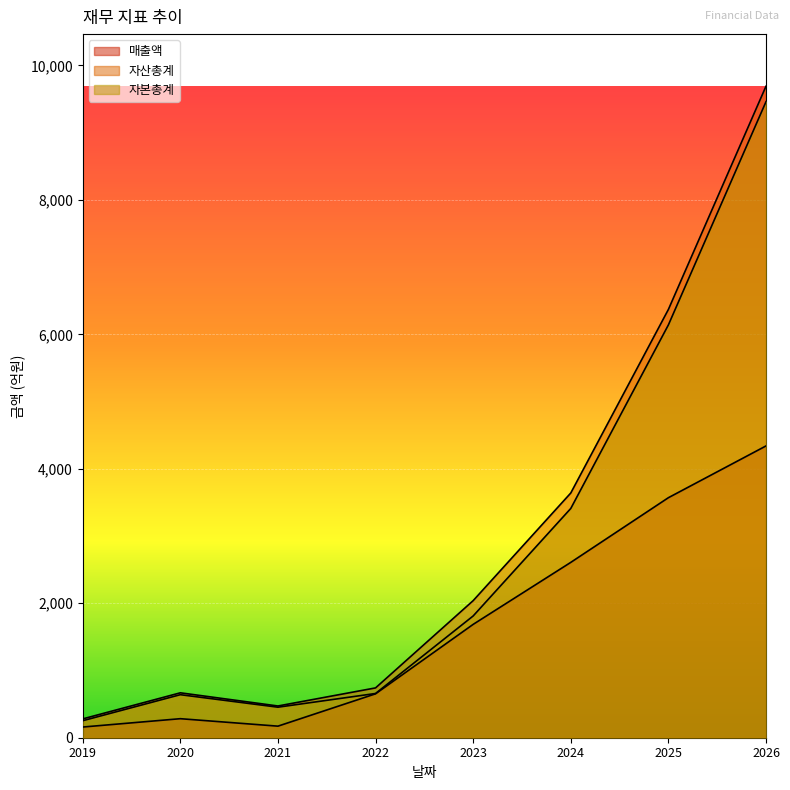

Where does the 자산총계 series first go above 2039?

2024